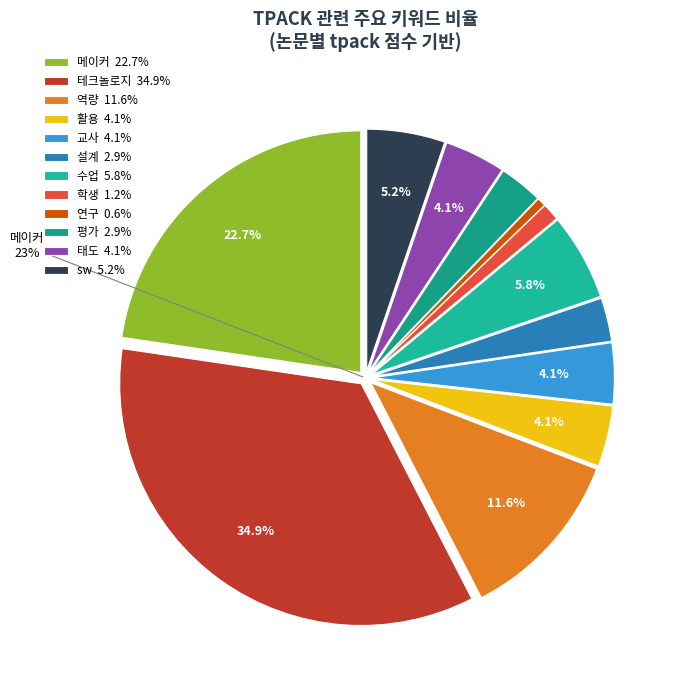

How many segments does this pie chart have?

12